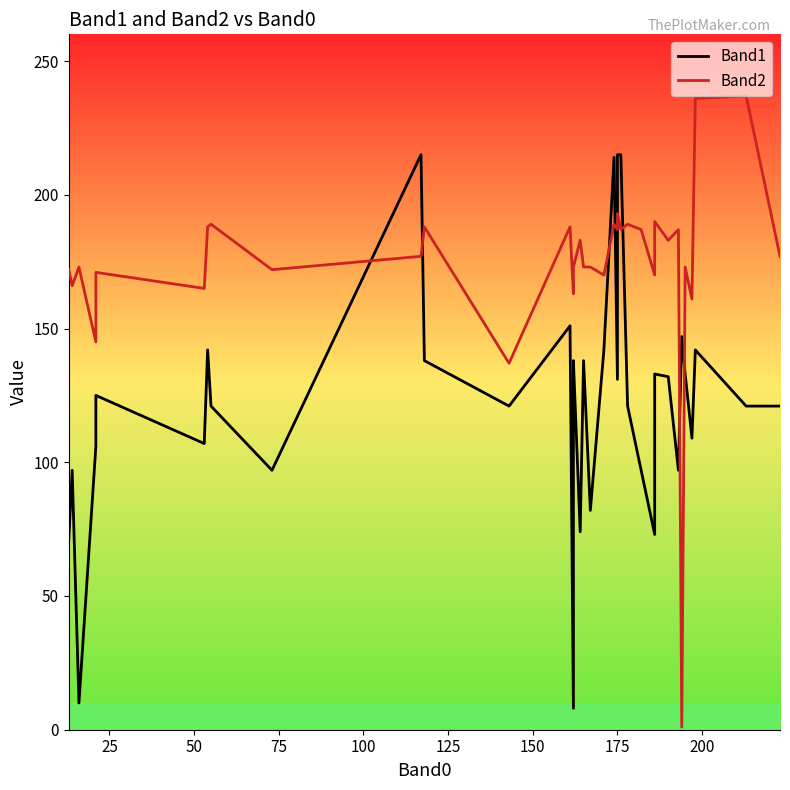

Is this an area chart (filled region under the line)?

No